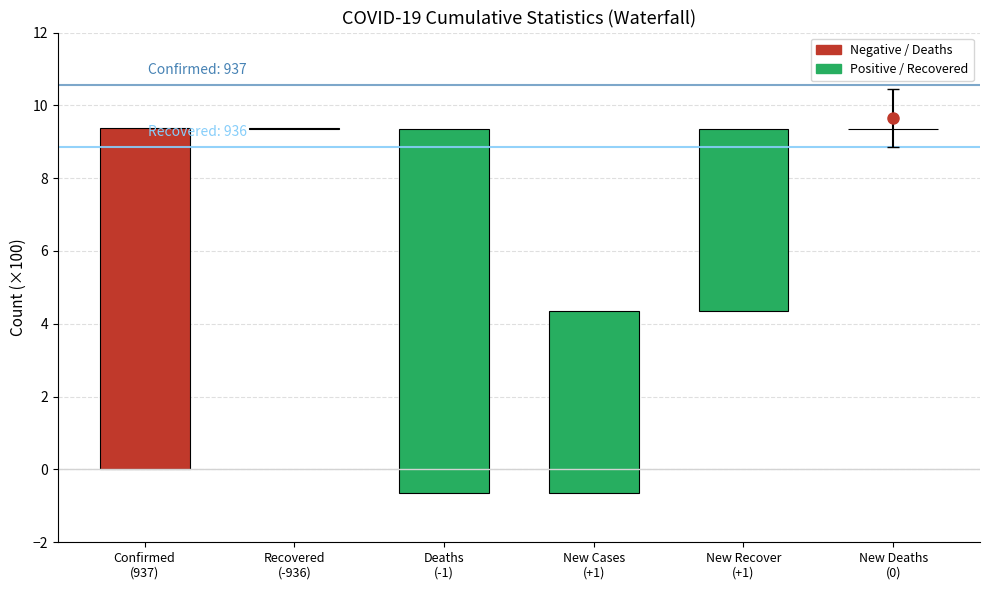

Is it true that Confirmed Level equals 10.6 at Confirmed
(937)?

True